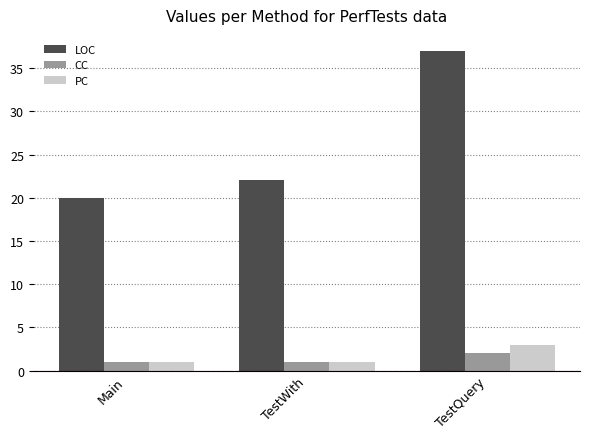

What is the maximum value shown in the chart?

37